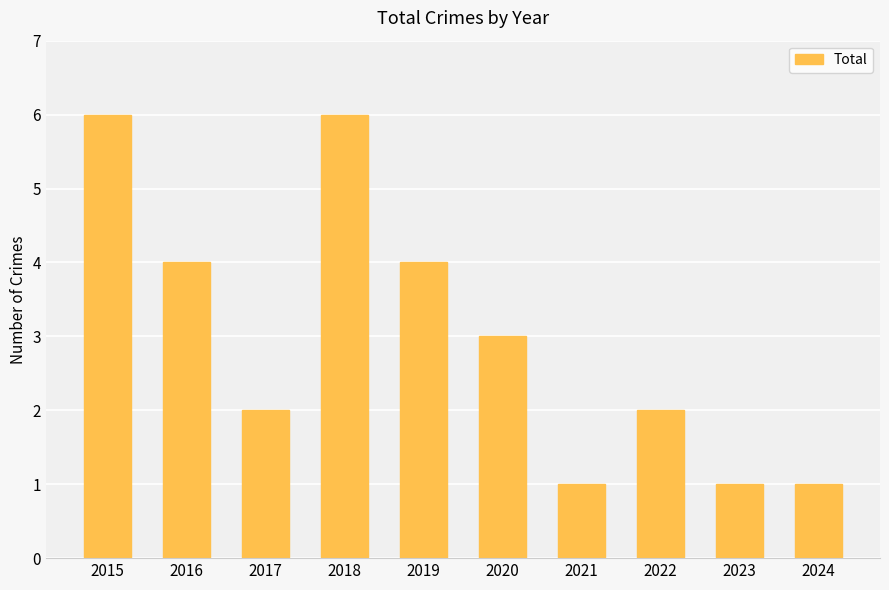

How many bars are there in total?

10